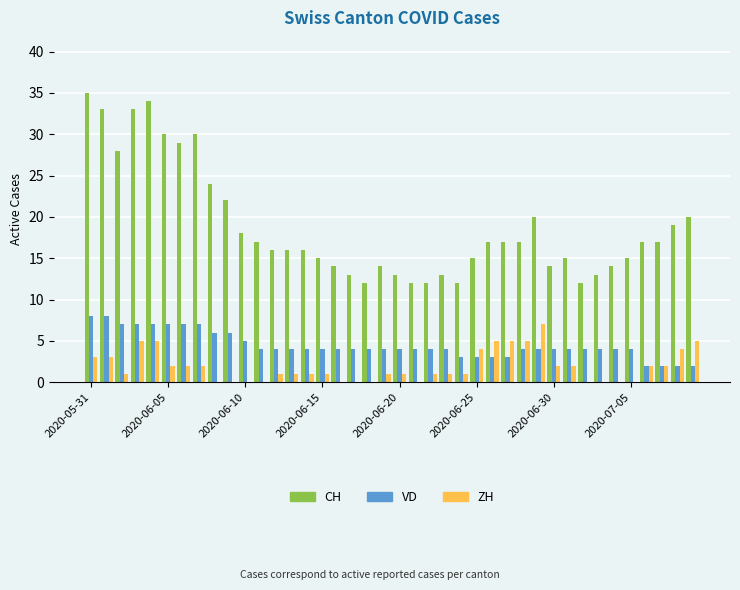

Which series has the largest total across all categories?

CH